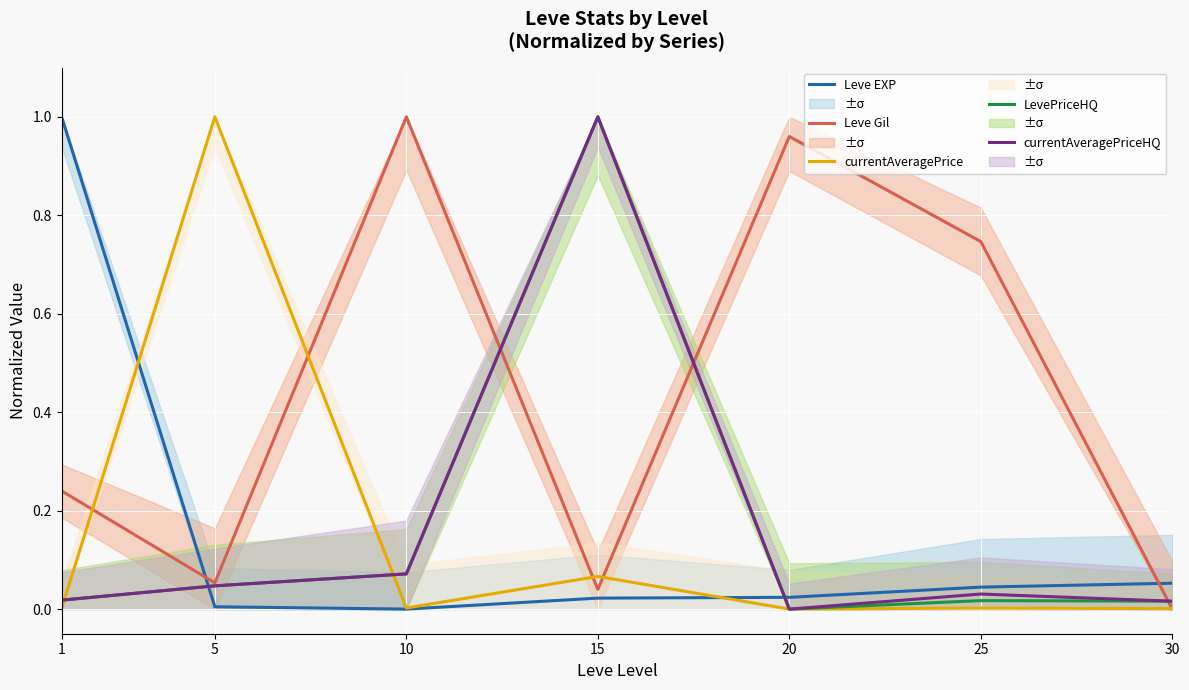

Between 20 and 1, which is larger?

1